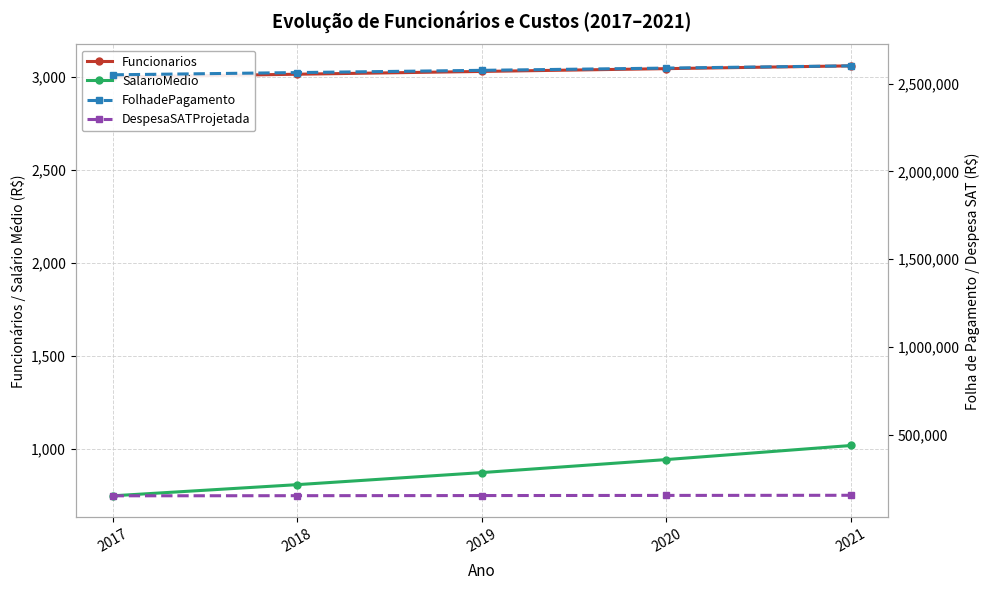

What is the difference between the maximum and minimum values in the Funcionarios series?

60.0